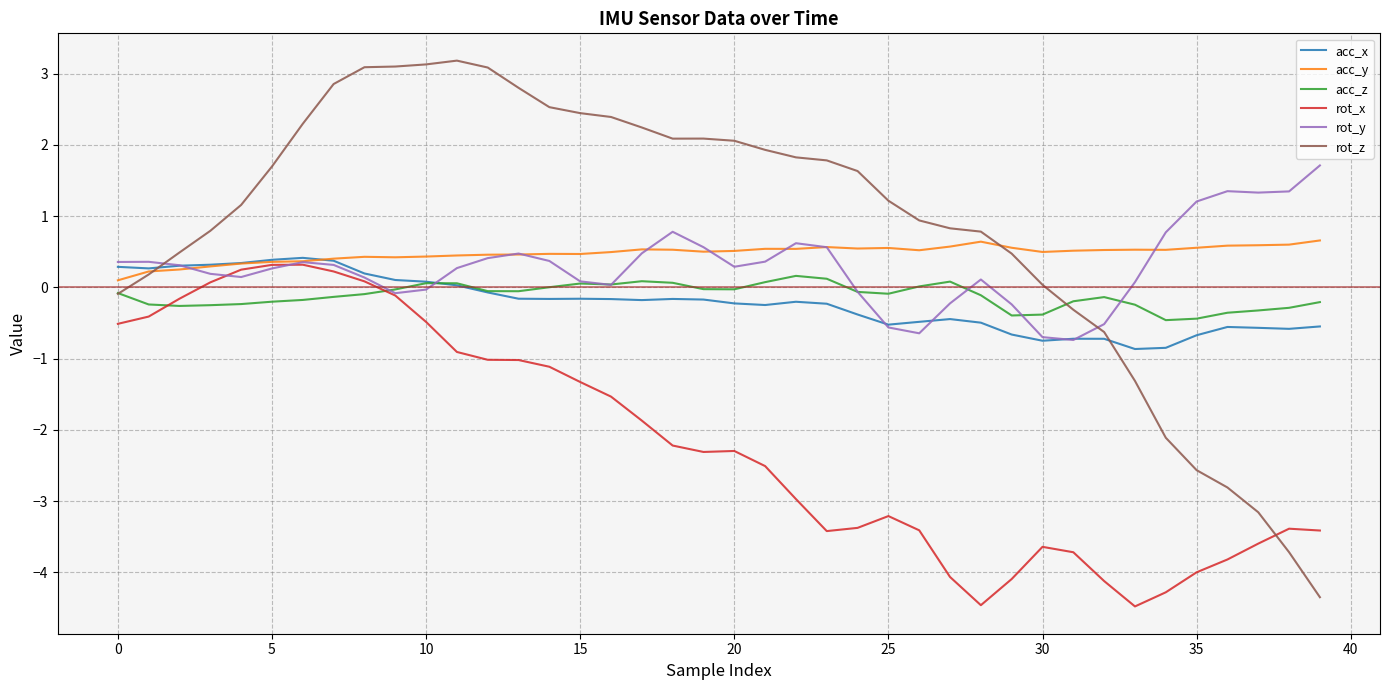

After their last crossing, which series has the higher values: acc_z or rot_x?

acc_z